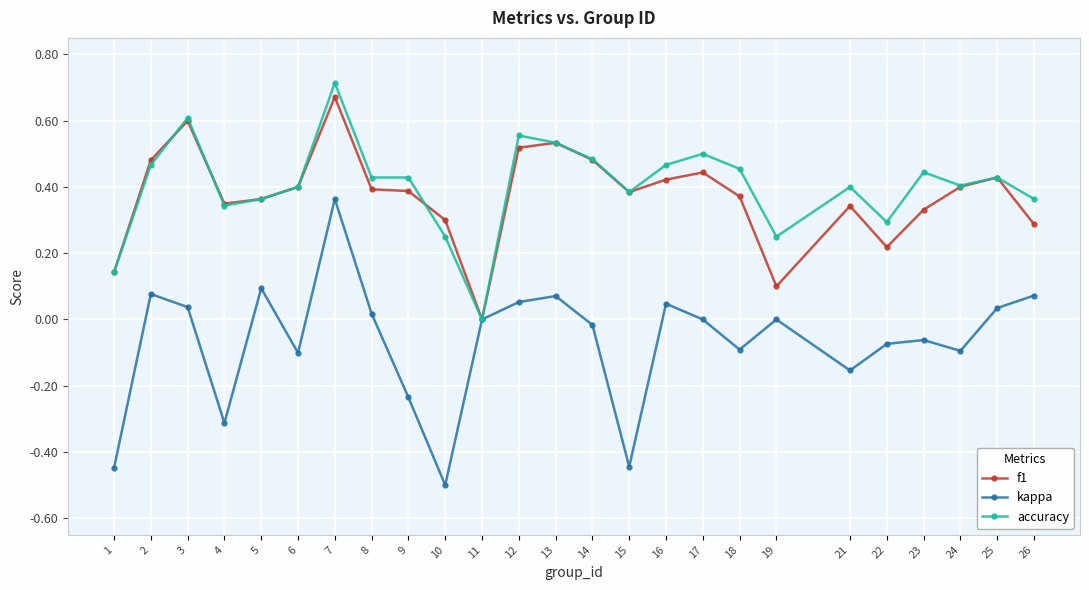

Which series has the widest spread of values?

kappa